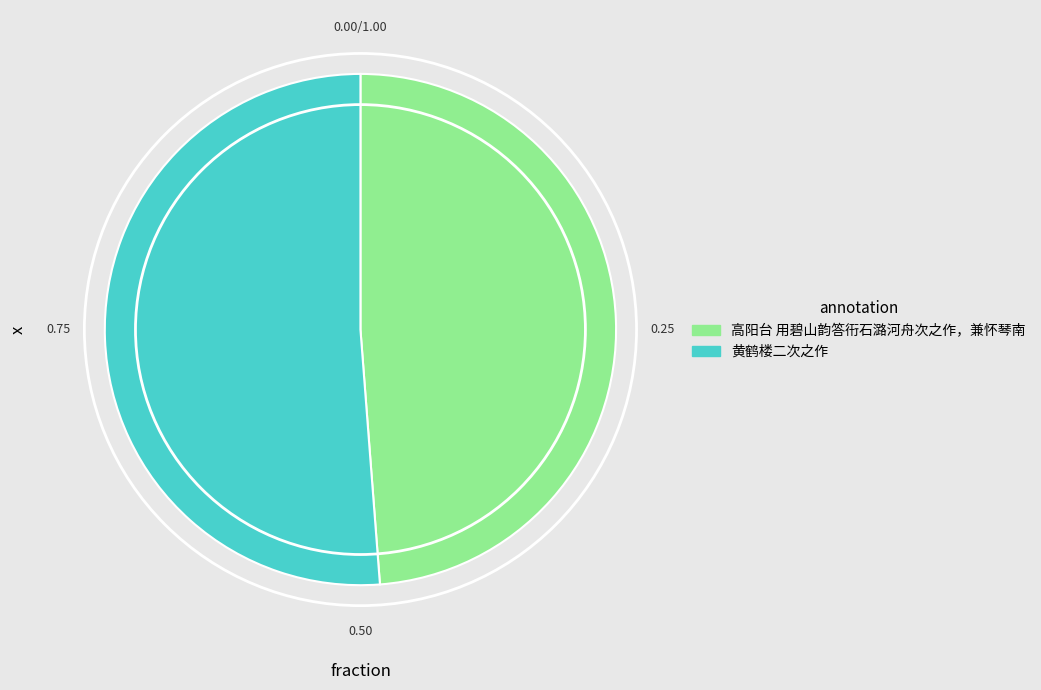

Is there any slice that represents more than half of the pie?

Yes